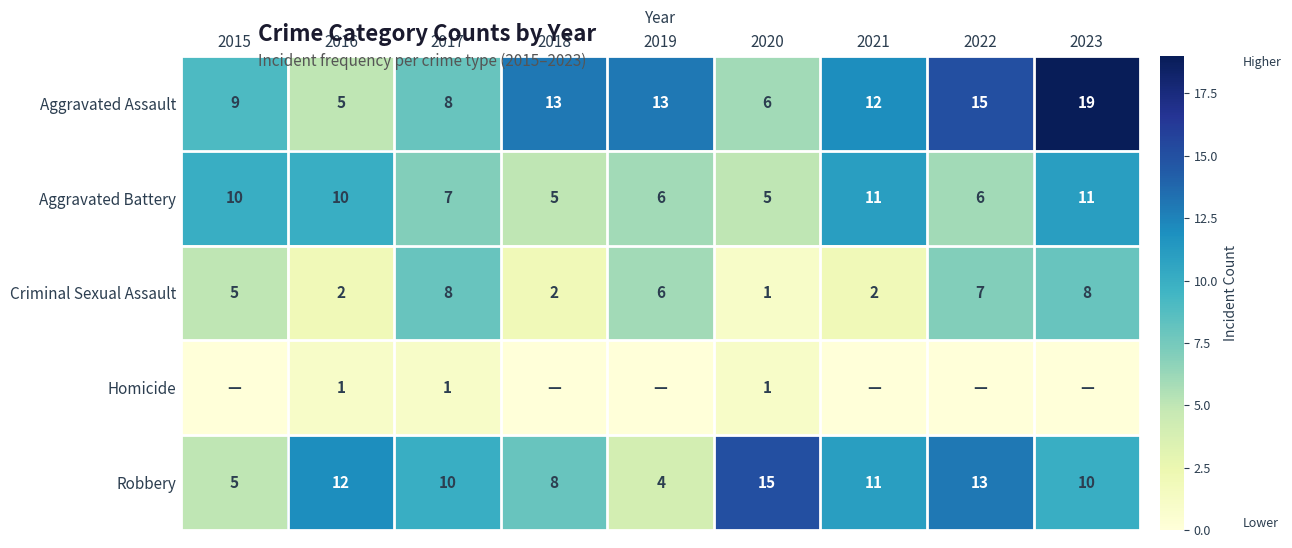

What is the total value across all series at 2016?

30